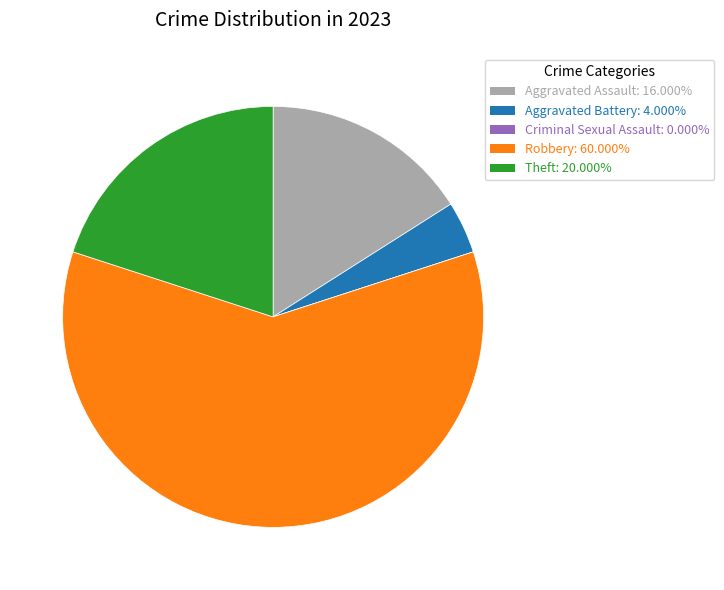

Does any single category account for the majority?

Yes